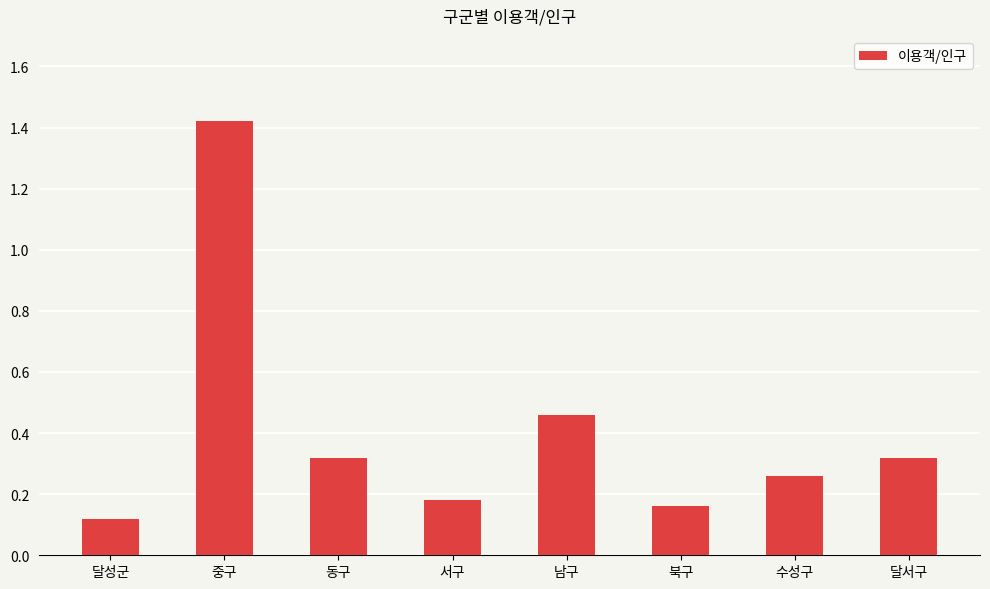

What position from the right is 서구?

5